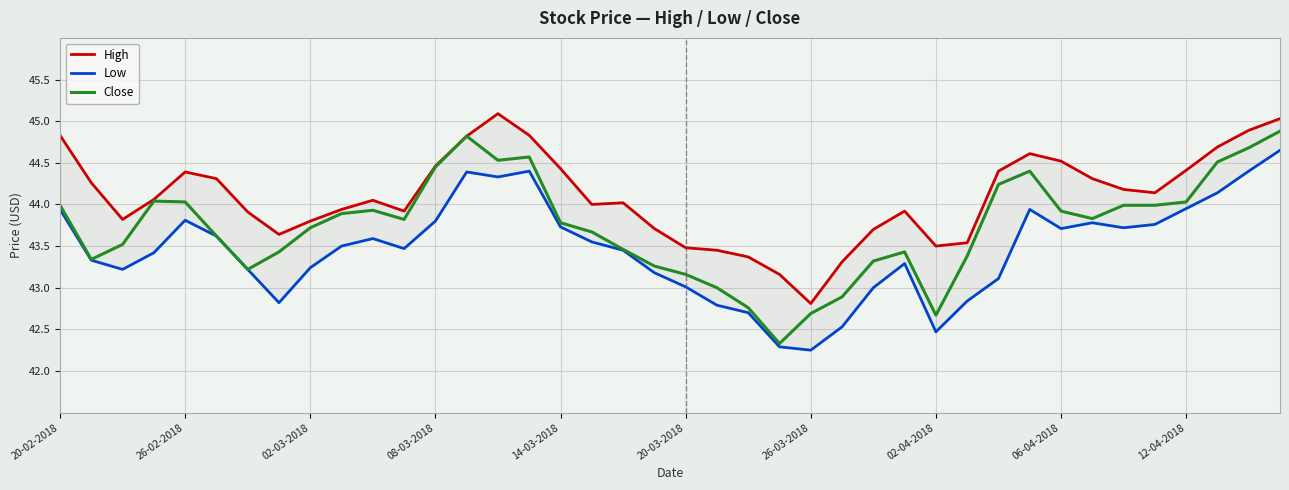

Which series has the largest total across all categories?

High